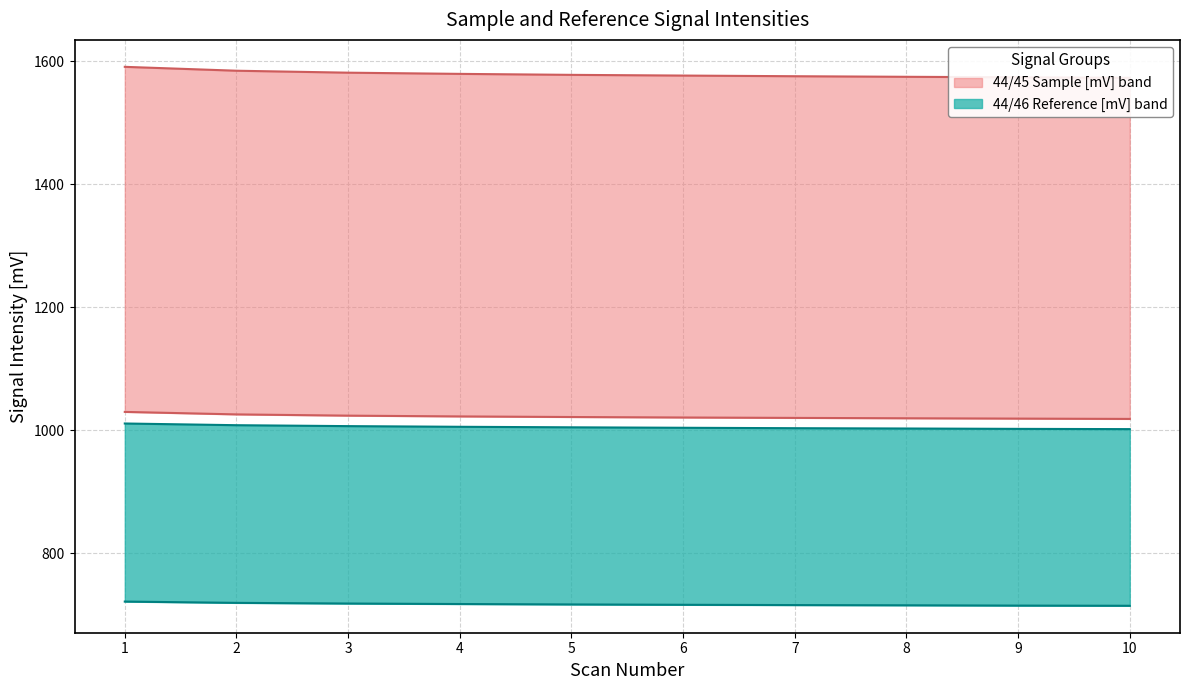

Reading left to right, what are all the values shown in this chart?

44Sample[mV]: 1029.8	1025.7	1023.7	1022.4	1021.5	1020.7	1020.0	1019.4	1018.9	1018.4
45Sample[mV]: 1591.1	1584.8	1581.6	1579.7	1578.1	1576.9	1575.9	1574.9	1574.1	1573.3
46Sample[mV]: 1010.9	1008.1	1006.6	1005.5	1004.7	1003.9	1003.3	1002.8	1002.2	1001.8
44Reference[mV]: 721.2	719.1	718.0	717.2	716.5	716.0	715.5	715.1	714.7	714.4